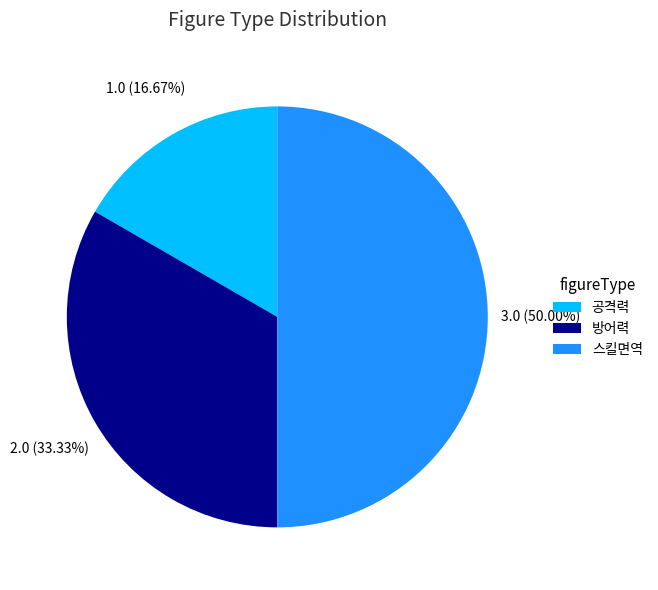

To the nearest percent, what is the difference between the 스킬면역 and 방어력 slice percentages?

17%